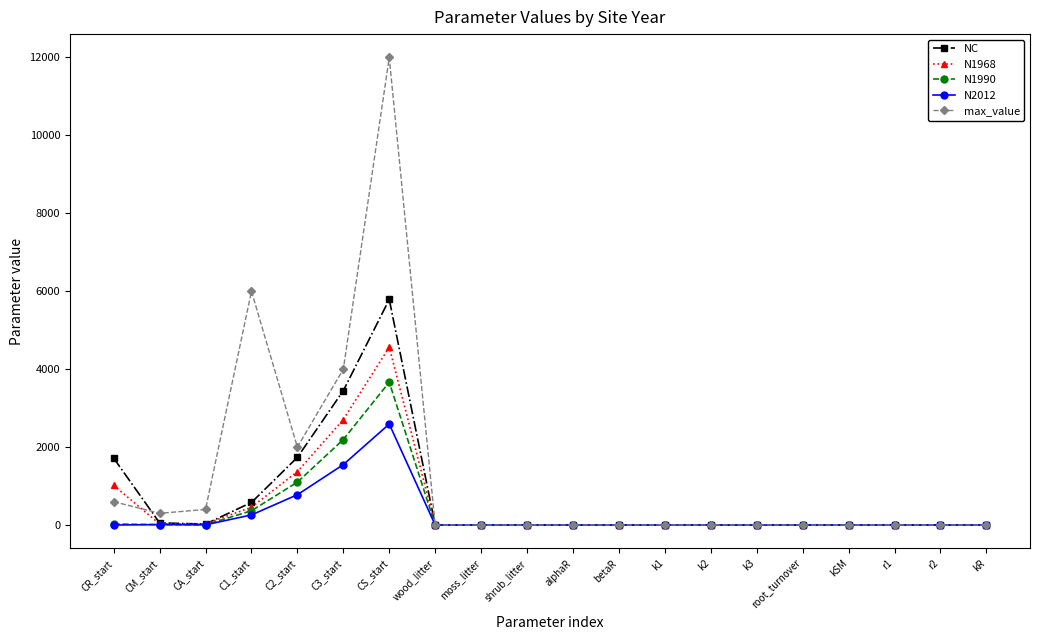

What is the average value of the N1990 series?

368.5